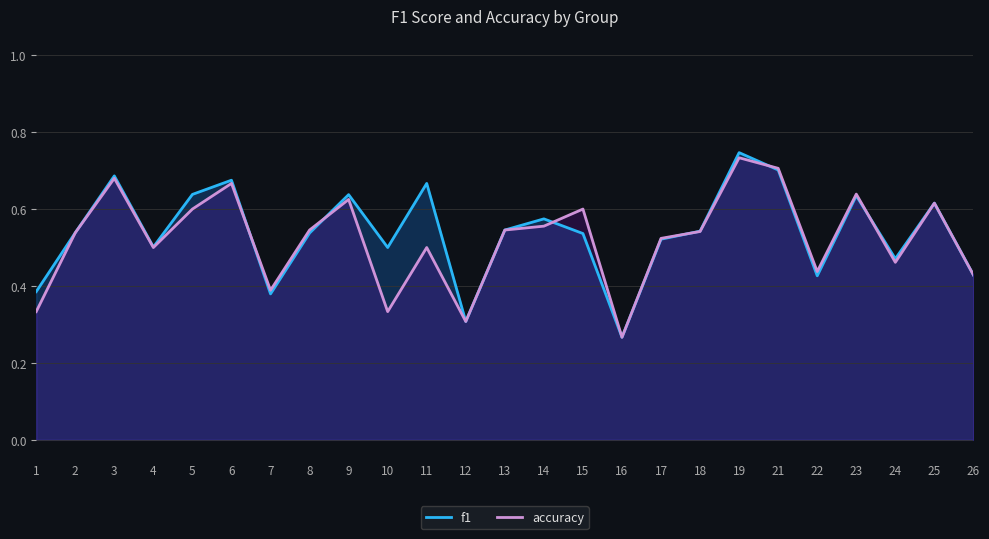

At how many categories does at least one series exceed 0?

25